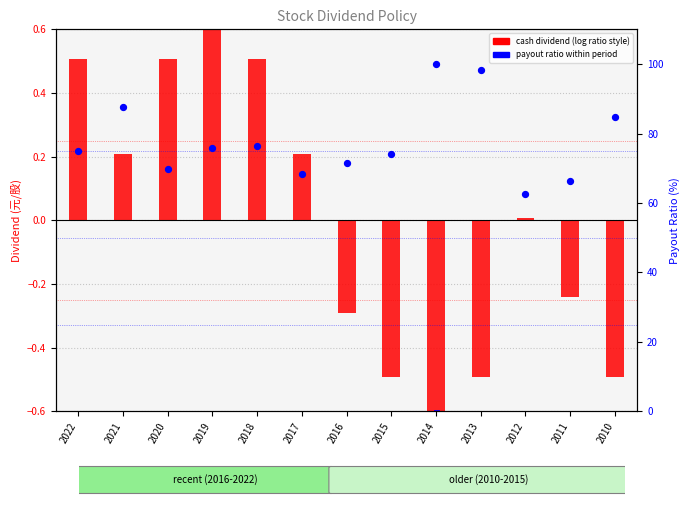

What is the total value across all series at 2019?

76.4